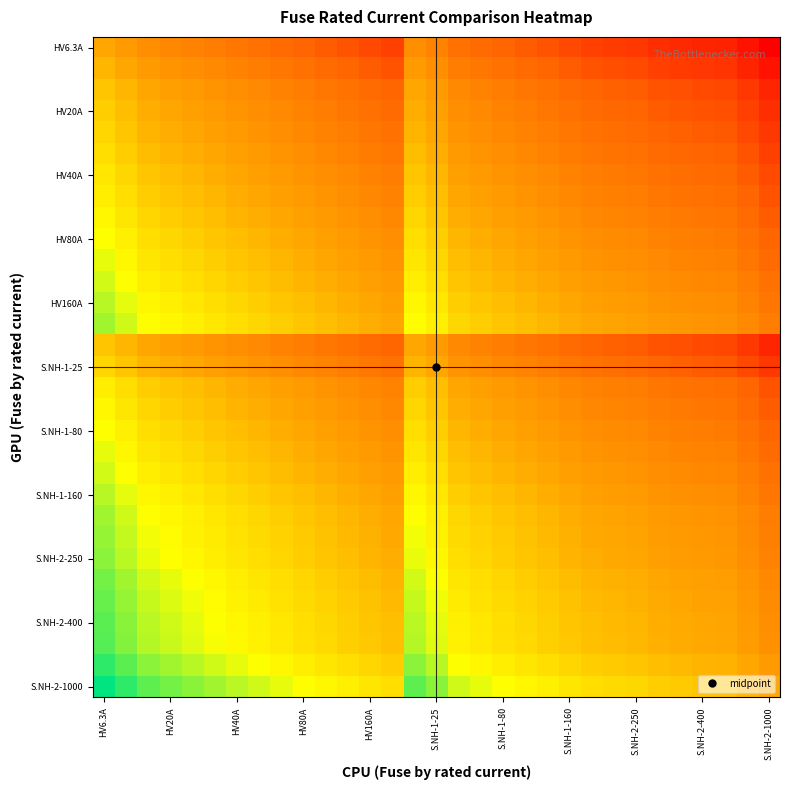

Count the number of categories in the chart.

31